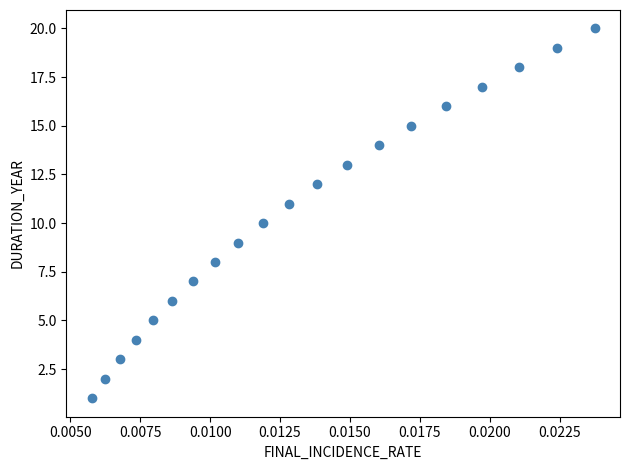

What is the range of Y values (max minus min)?

19